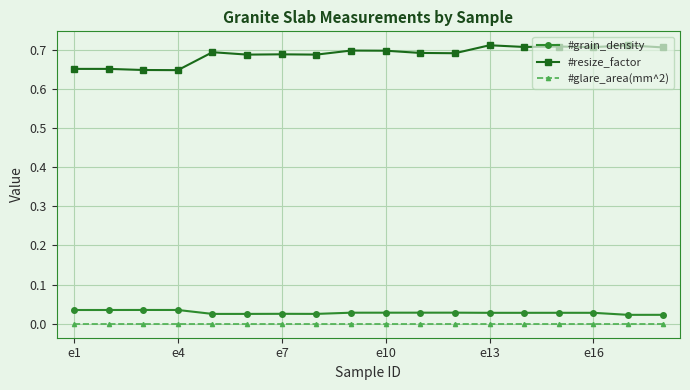

List the series in order of their peak value, lowest first.

#glare_area(mm^2), #grain_density, #resize_factor